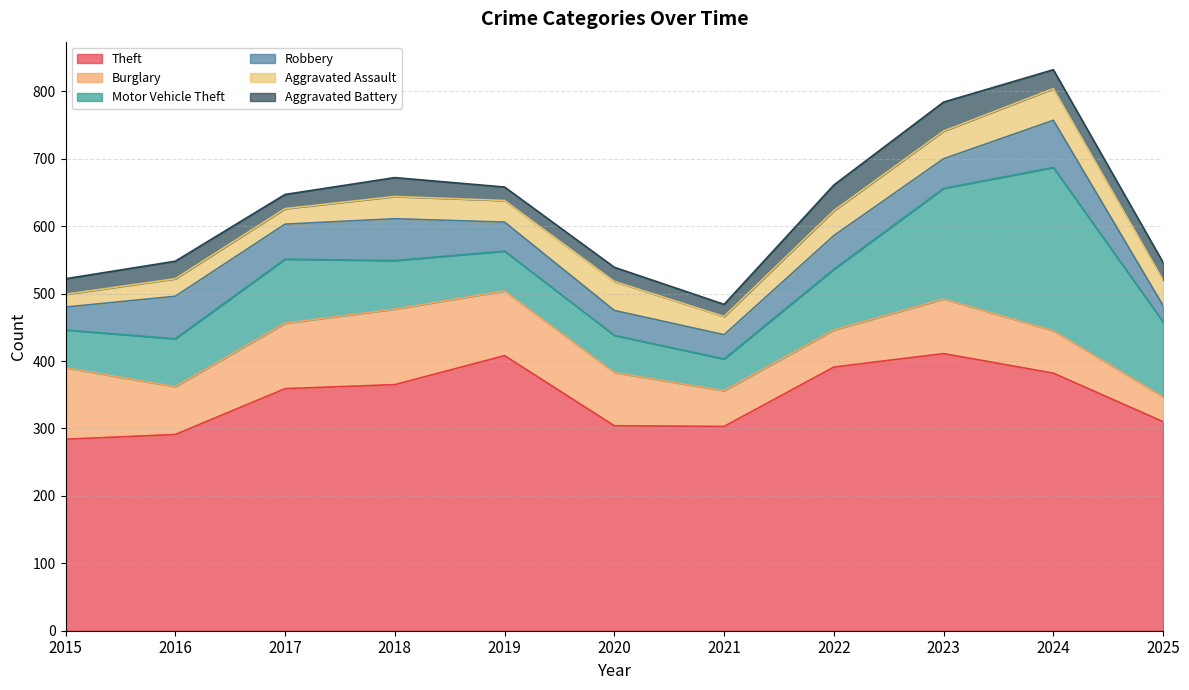

True or false: Motor Vehicle Theft and Robbery intersect in this chart.

False